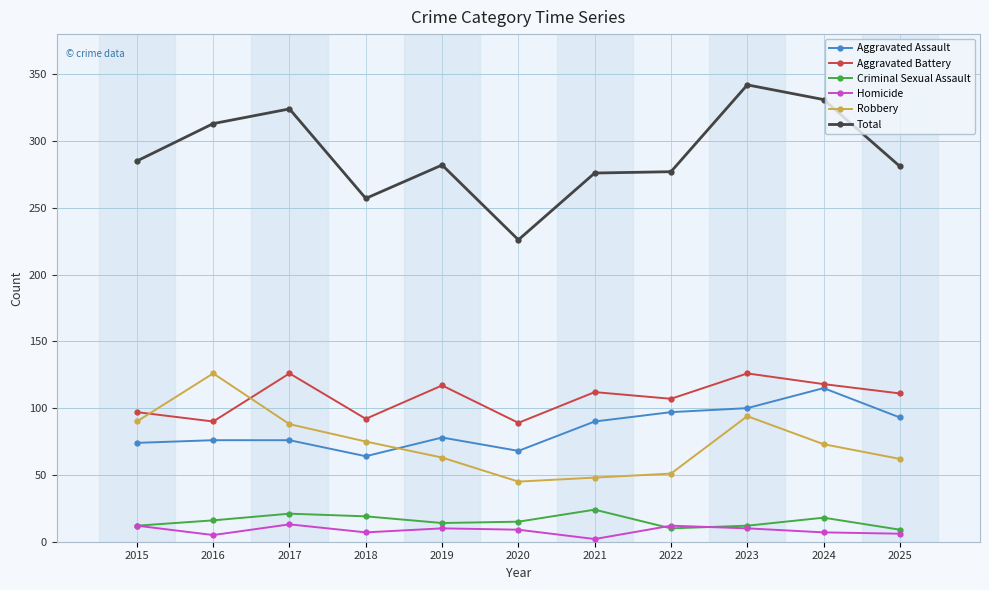

At how many categories does at least one series exceed 43?

11